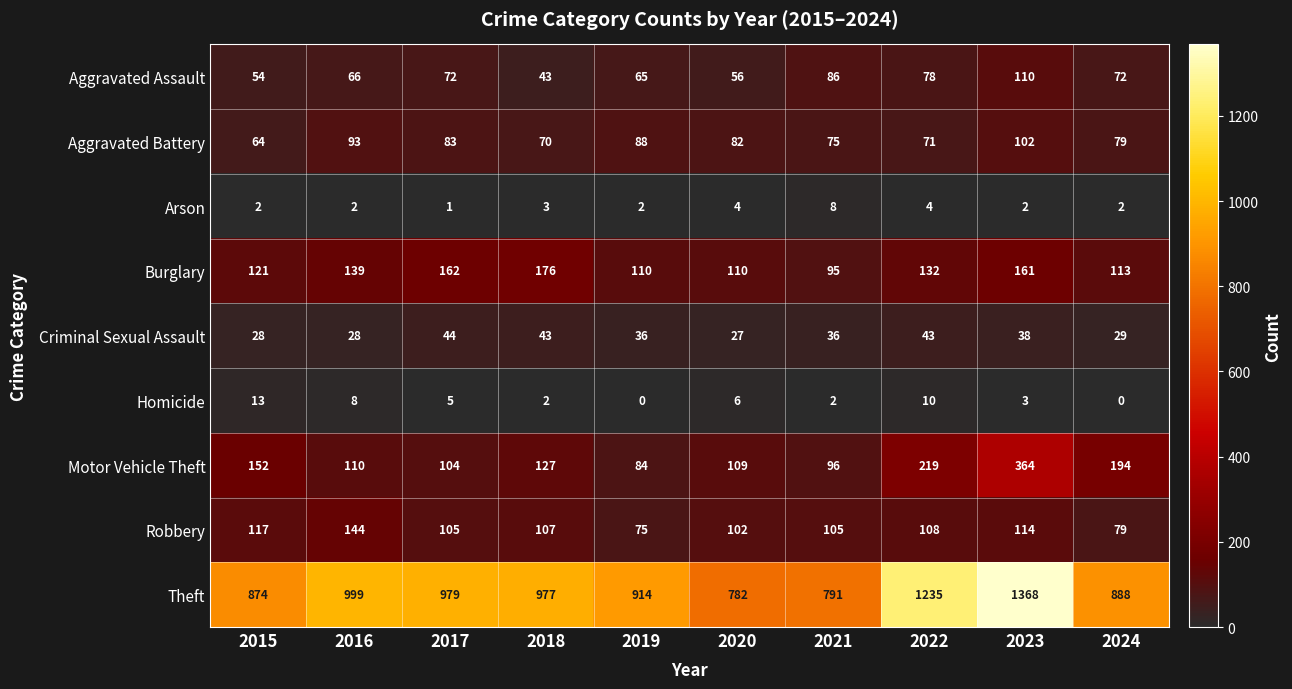

At which category is the sum across all series the highest?

2023